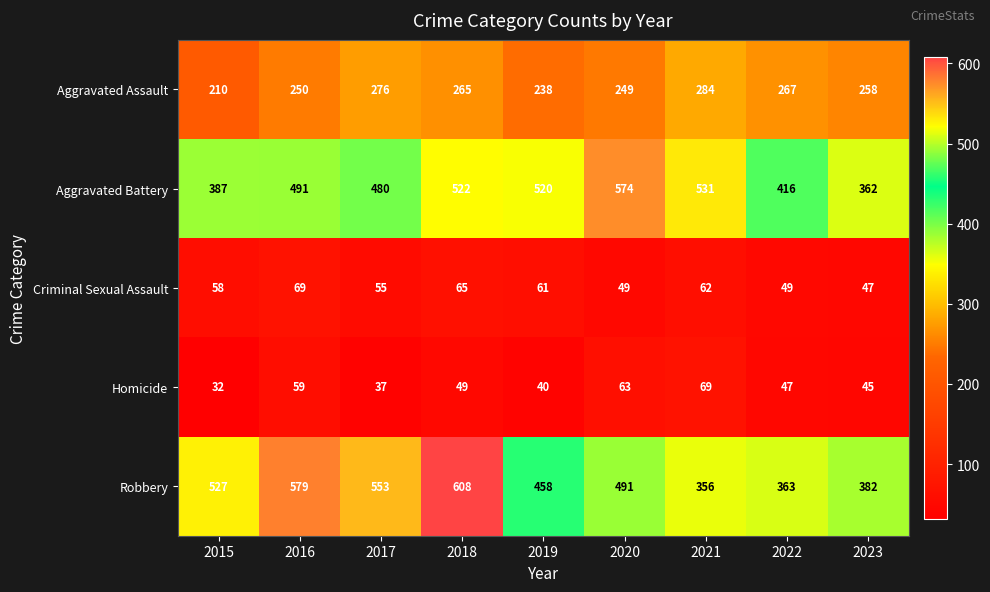

At how many categories does at least one series exceed 538?

4